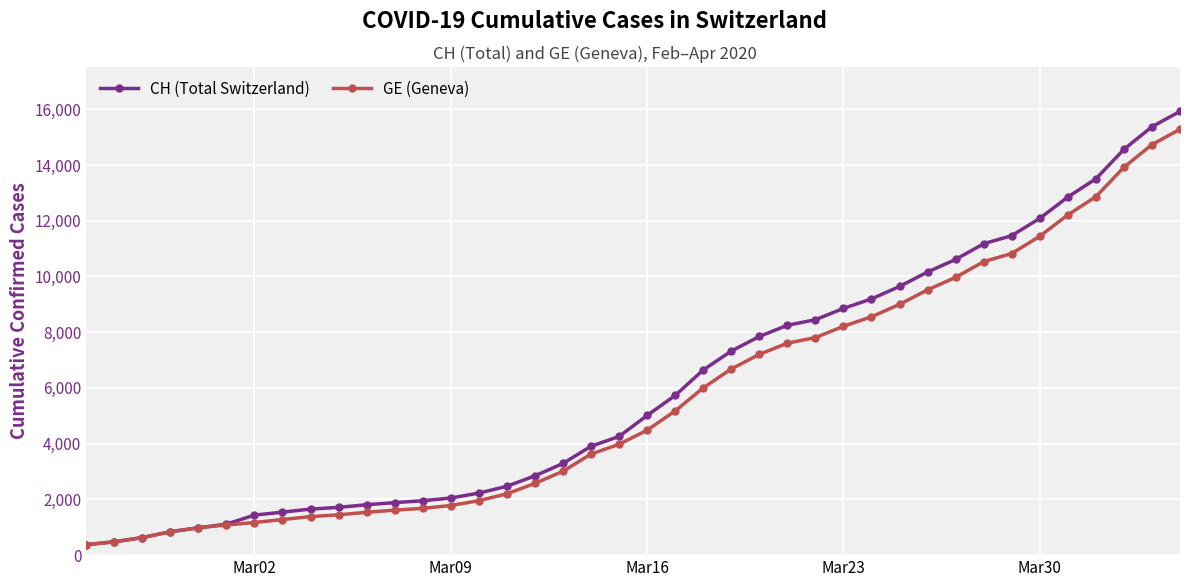

At how many categories does at least one series exceed 14267?

3